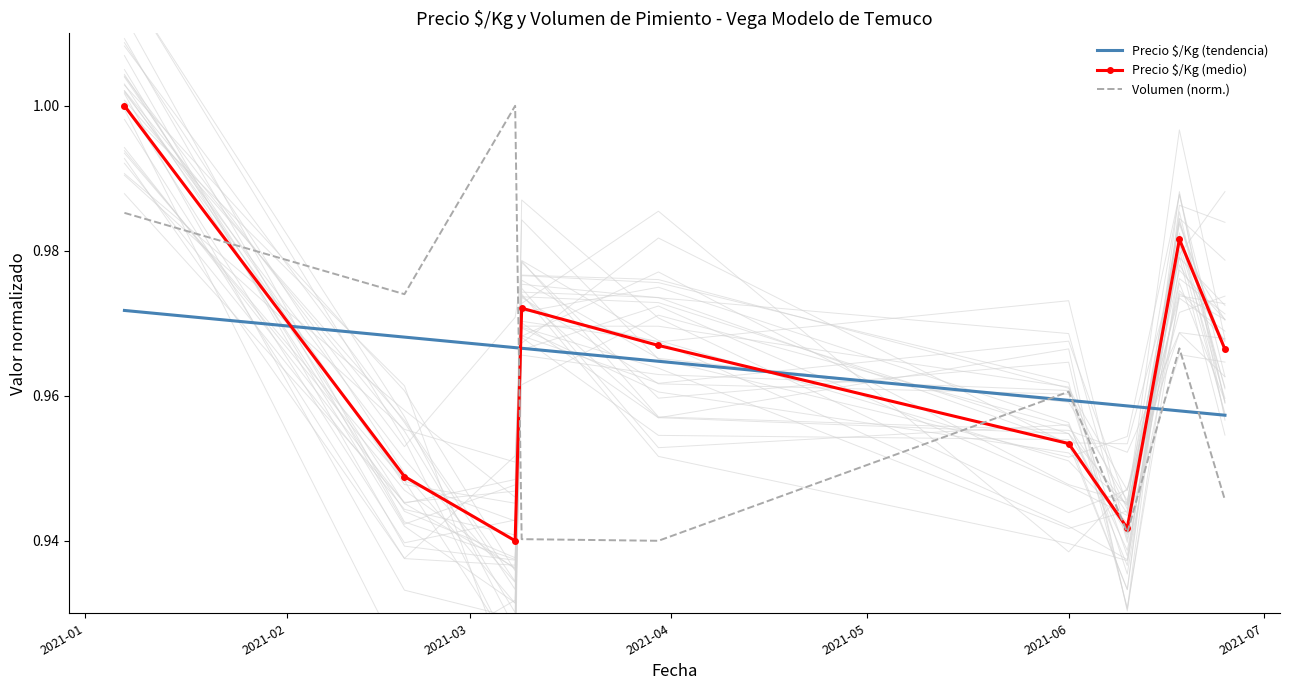

Which series ends up on top after the final intersection of Precio $/Kg (tendencia) and Precio $/Kg (medio)?

Precio $/Kg (medio)